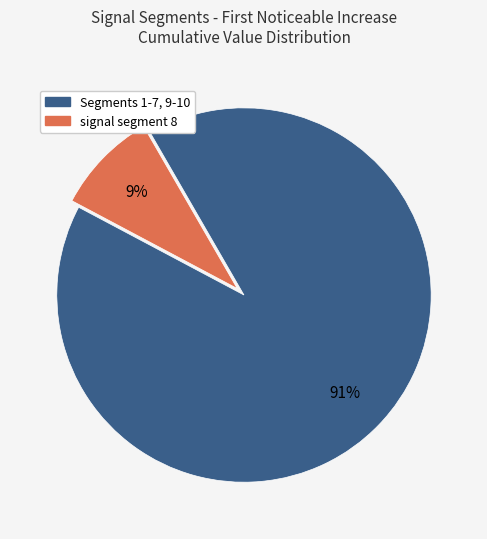

Does any single category account for the majority?

Yes